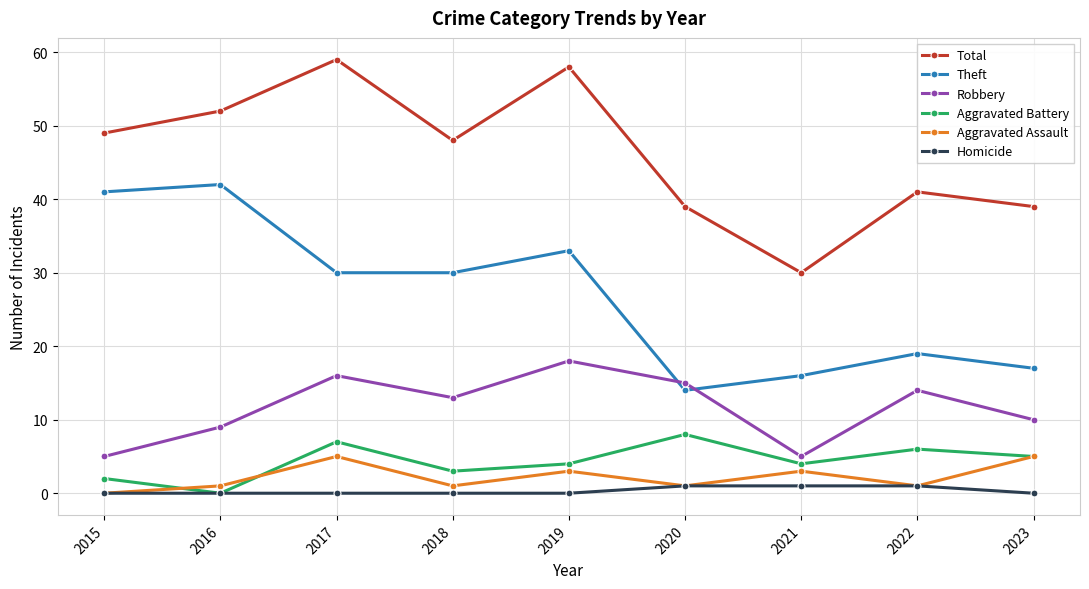

Rank the series at 2019 from lowest to highest value.

Homicide, Aggravated Assault, Aggravated Battery, Robbery, Theft, Total